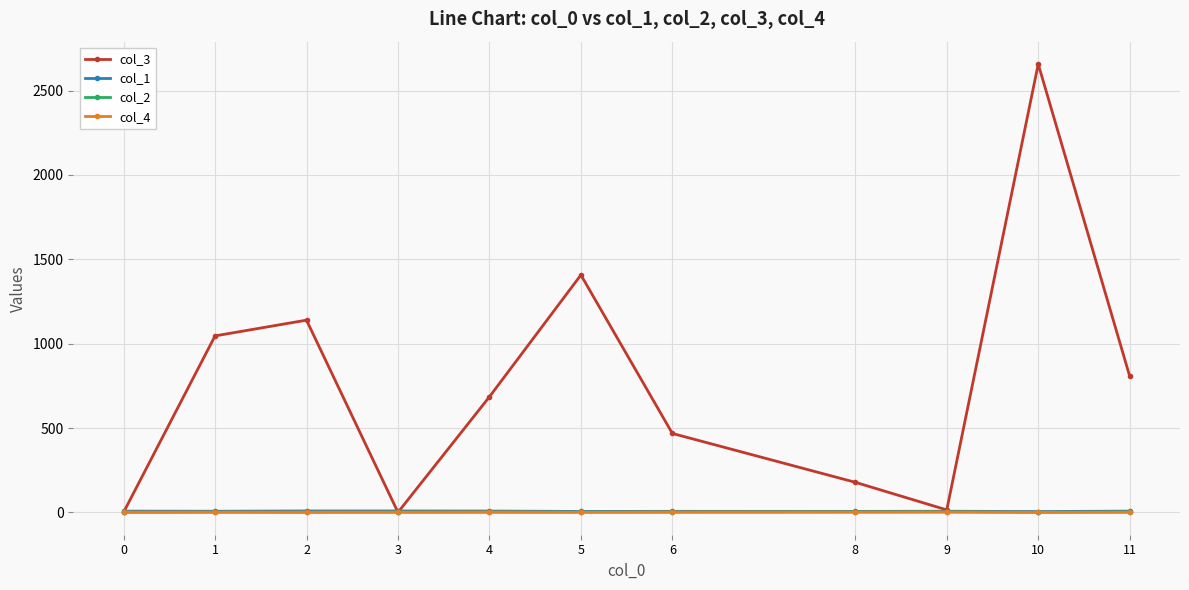

Between 8 and 10, which series saw the biggest shift?

col_3